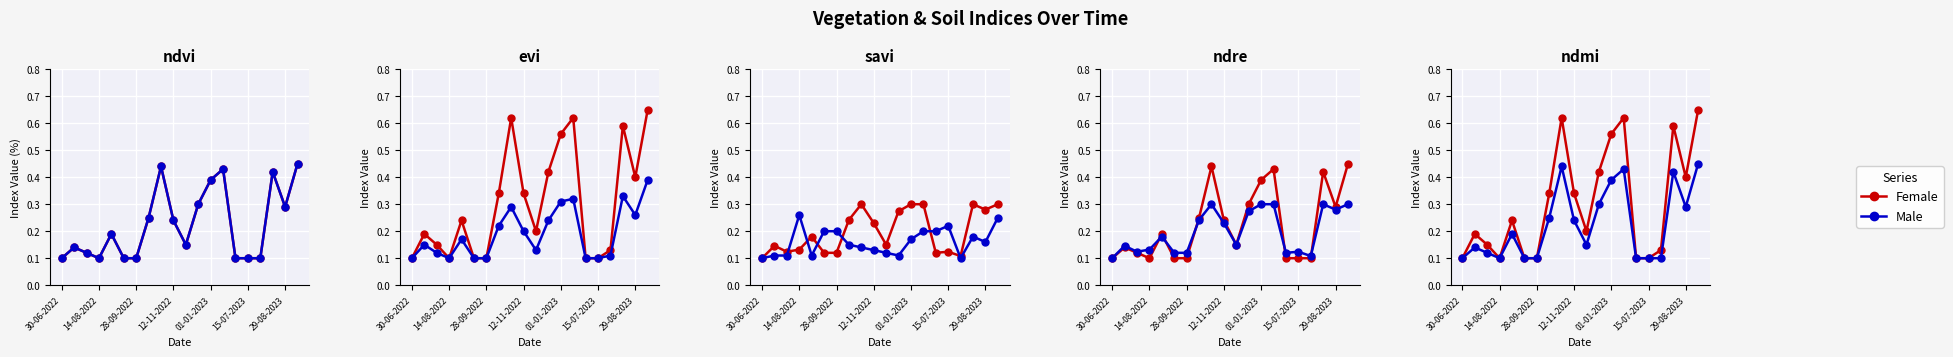

Reading left to right, extract all data points from this chart.

Female: 0.1	0.2	0.1	0.1	0.2	0.1	0.1	0.3	0.6	0.3	0.2	0.4	0.6	0.6	0.1	0.1	0.1	0.6	0.4	0.7
Male: 0.1	0.1	0.1	0.1	0.2	0.1	0.1	0.2	0.4	0.2	0.1	0.3	0.4	0.4	0.1	0.1	0.1	0.4	0.3	0.5